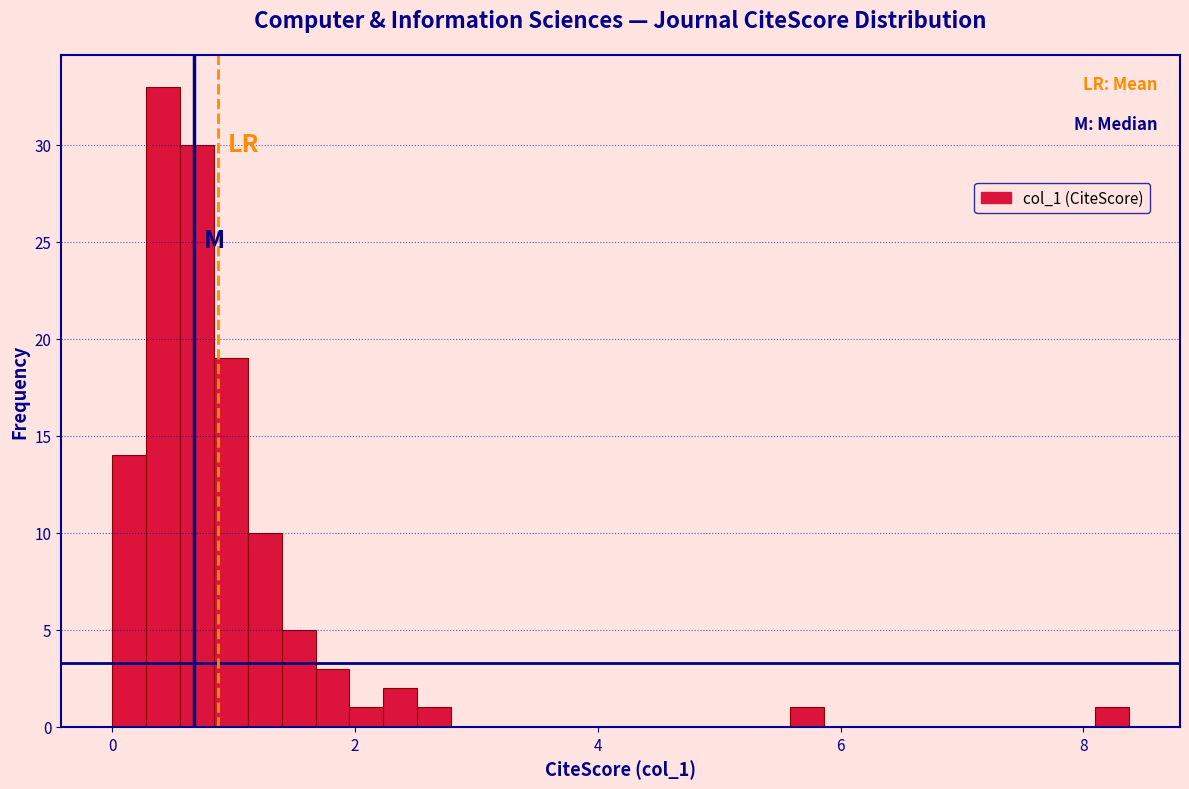

Read against the x-axis, roughly where is the centre of the tallest bar?

0.4